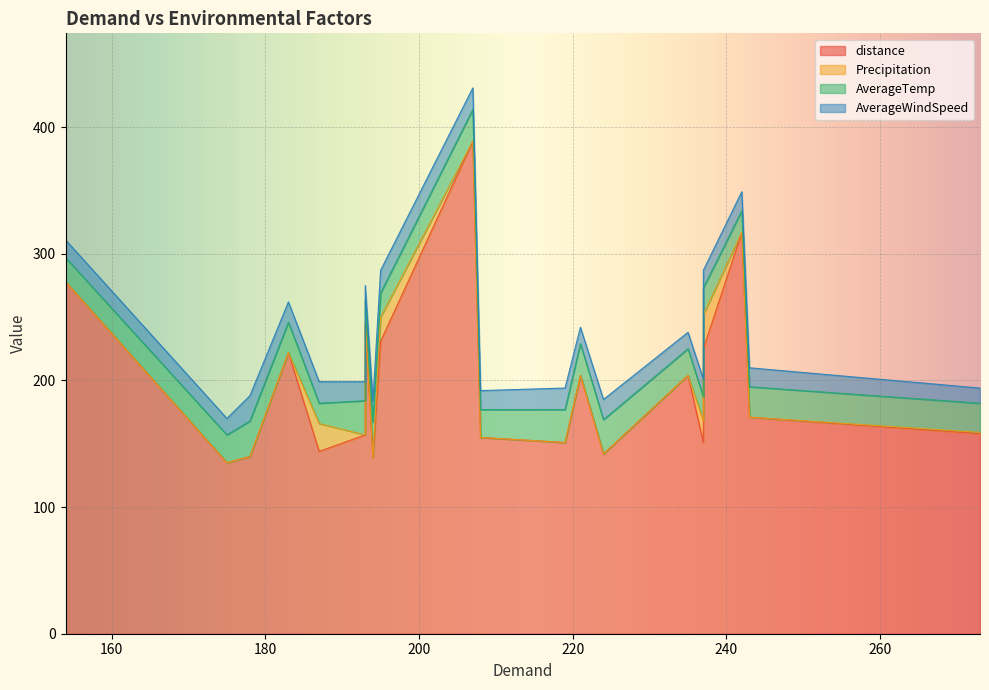

What is the sum of all AverageTemp values?

451